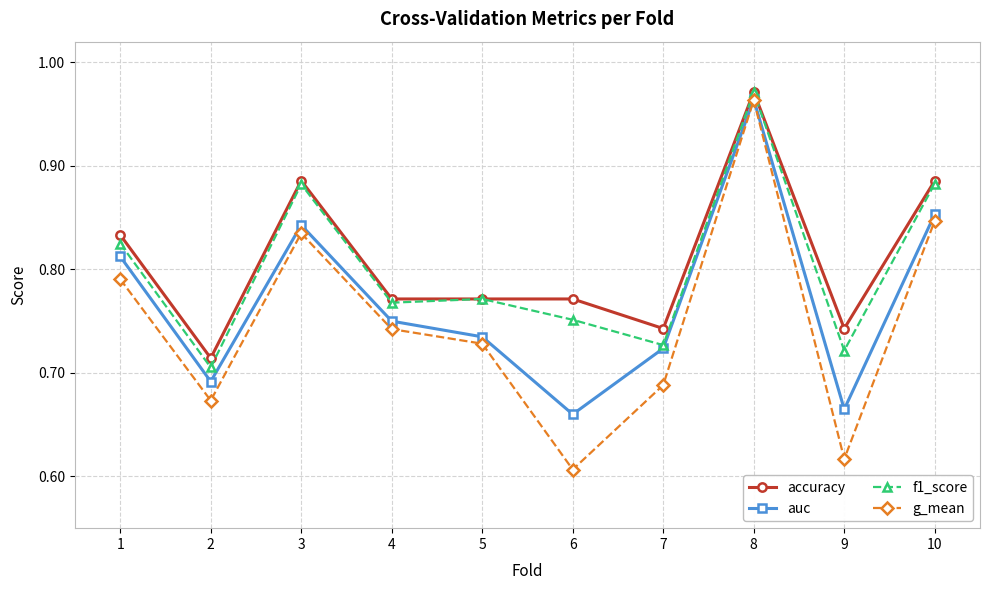

Where is accuracy nearest to the value 0?

2